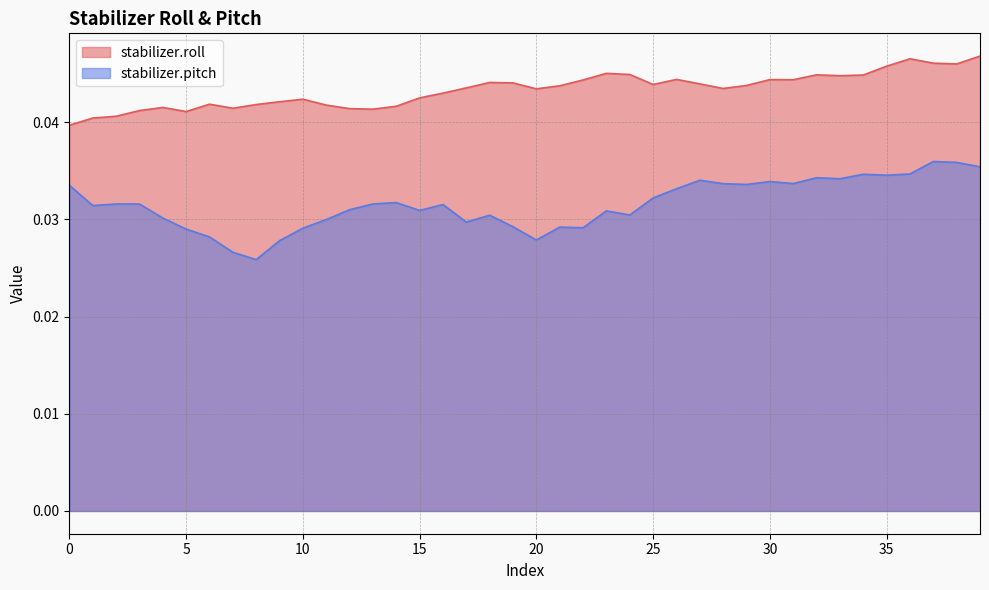

Count the stabilizer.pitch values in the range 0 to 1.

40